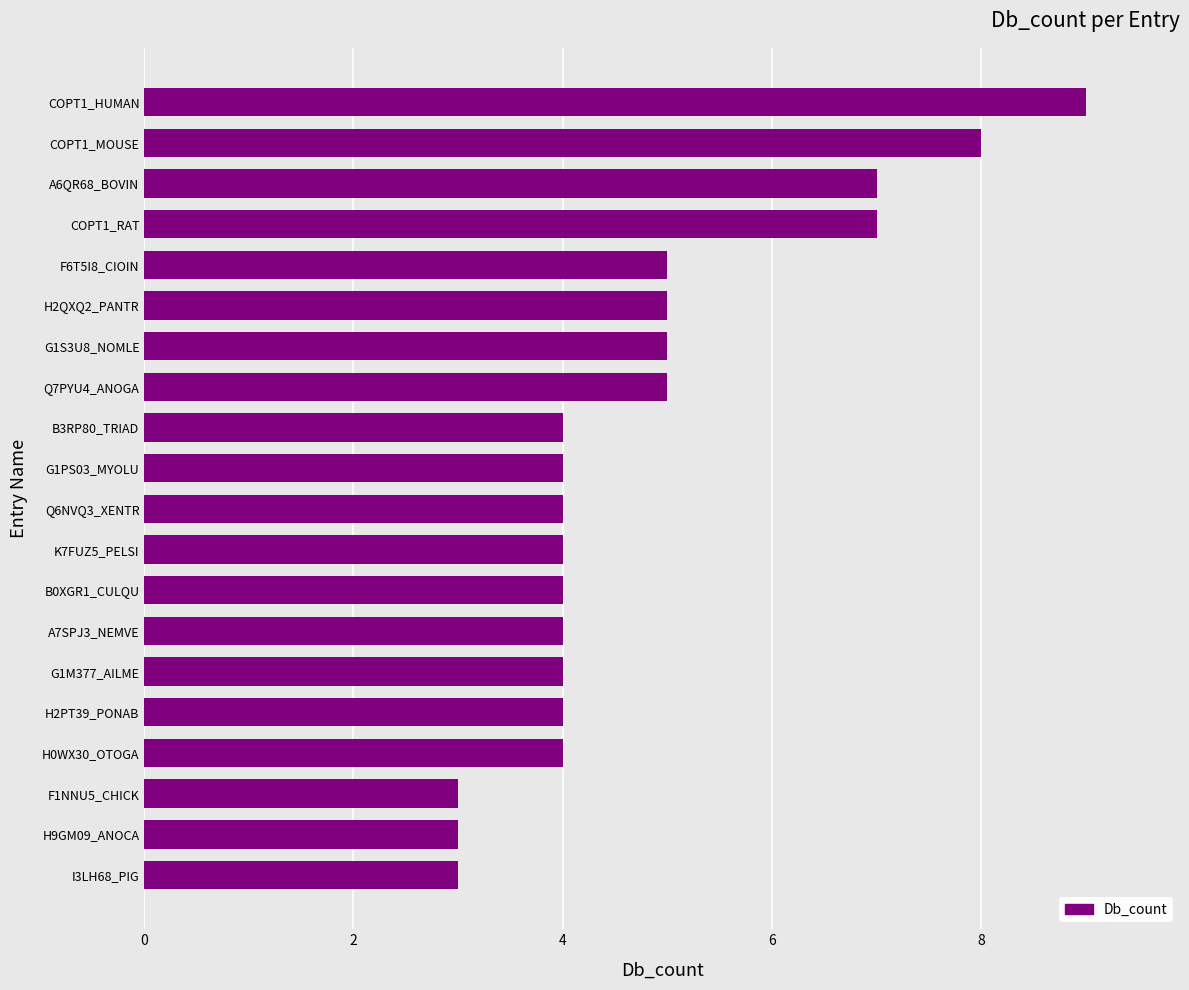

What is the difference between the maximum and minimum values?

6